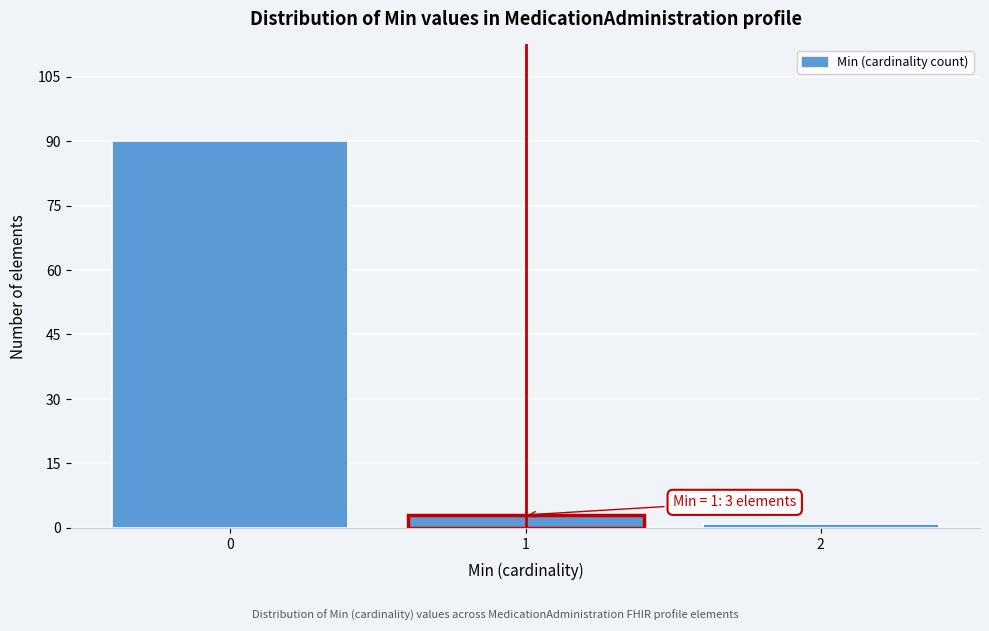

Reading left to right, transcribe all the data shown in this chart.

0=90	1=3	2=1